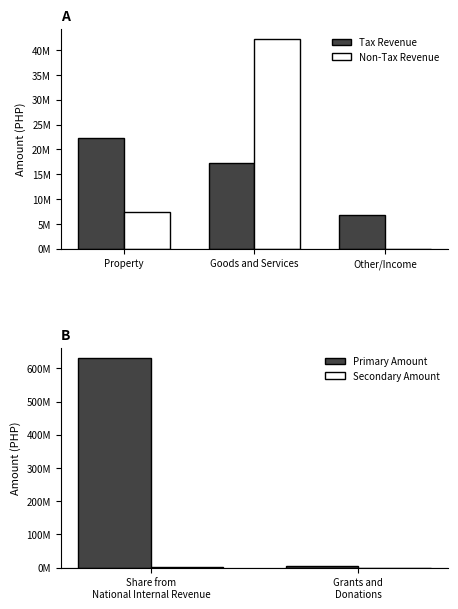

What is the spread (max minus min) of values at Property?

14839921.1